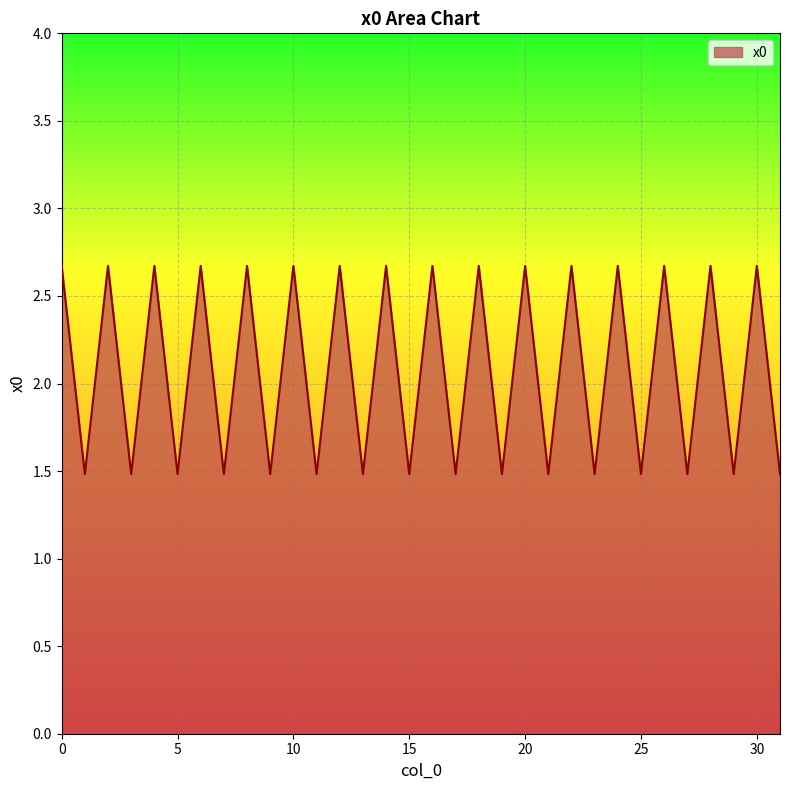

What is the difference between the maximum and minimum values?

1.2